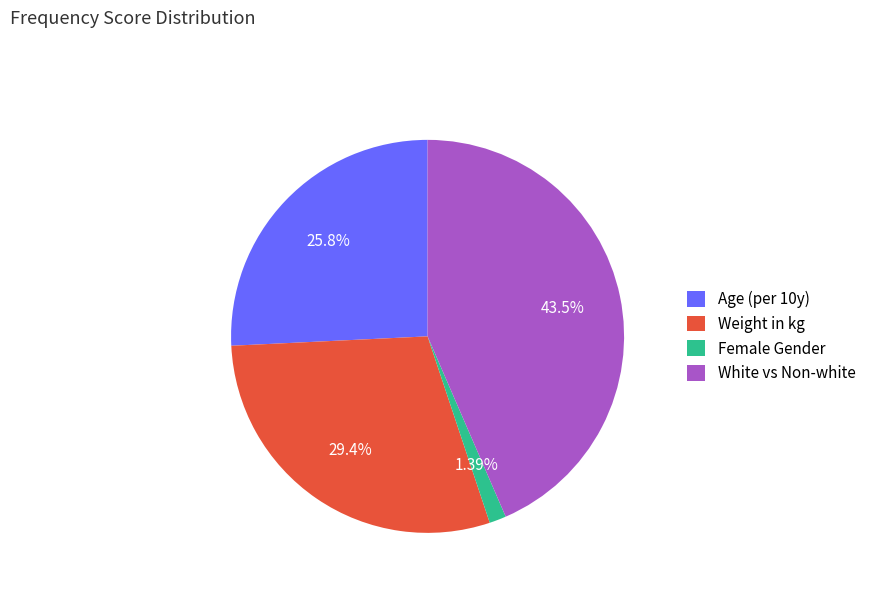

Between White vs Non-white and Weight in kg, which is larger?

White vs Non-white